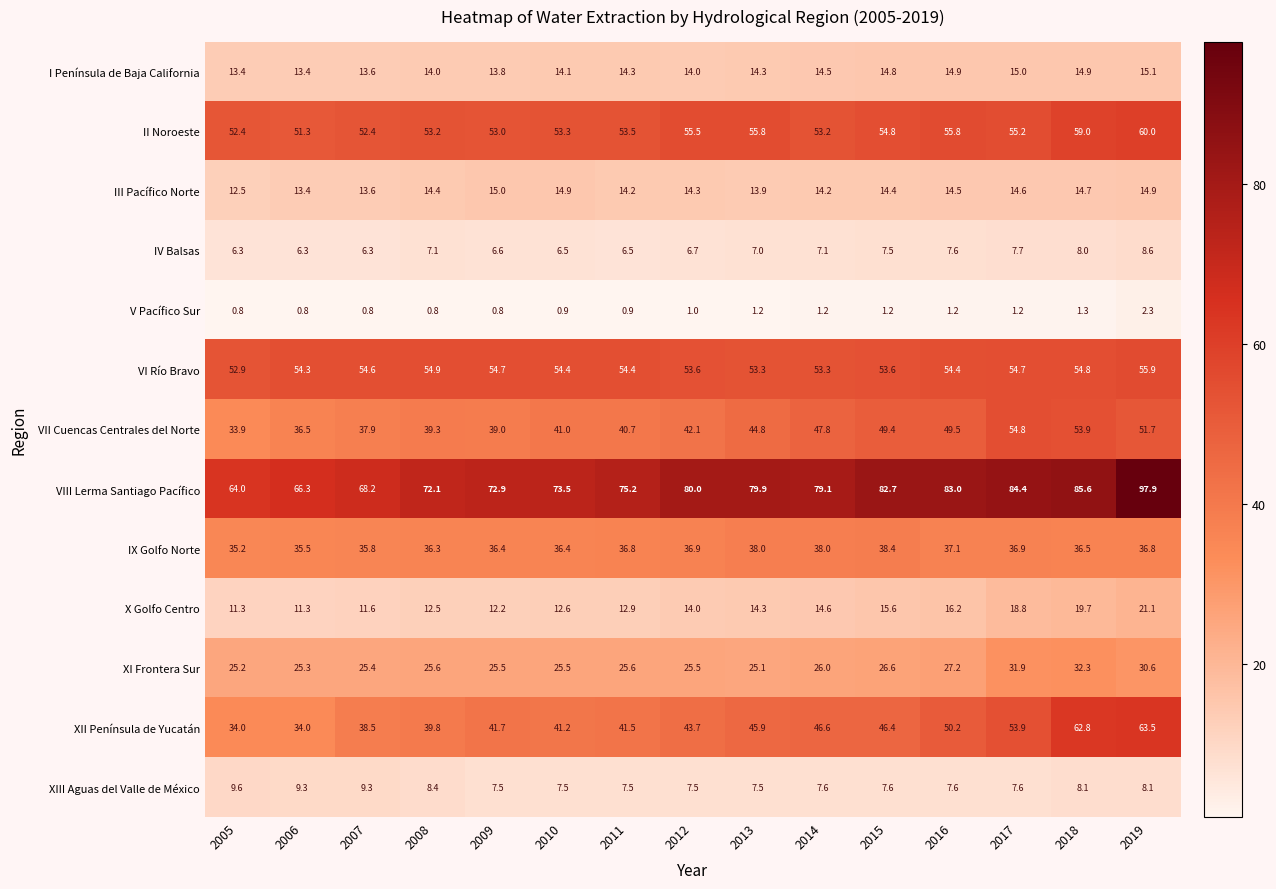

What is the difference between the maximum and minimum values in the XI Frontera Sur series?

7.2